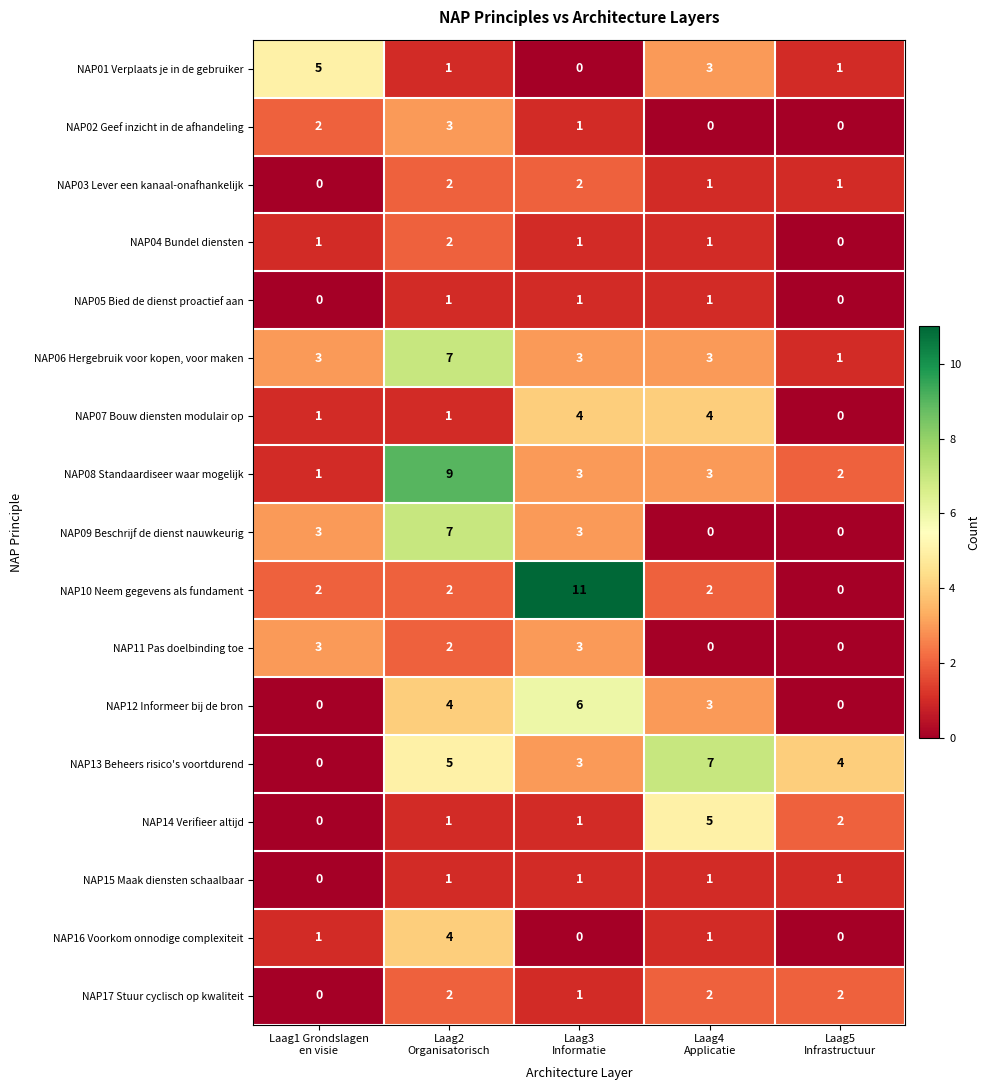

Which series has the largest total across all categories?

NAP13 Beheers risico's voortdurend